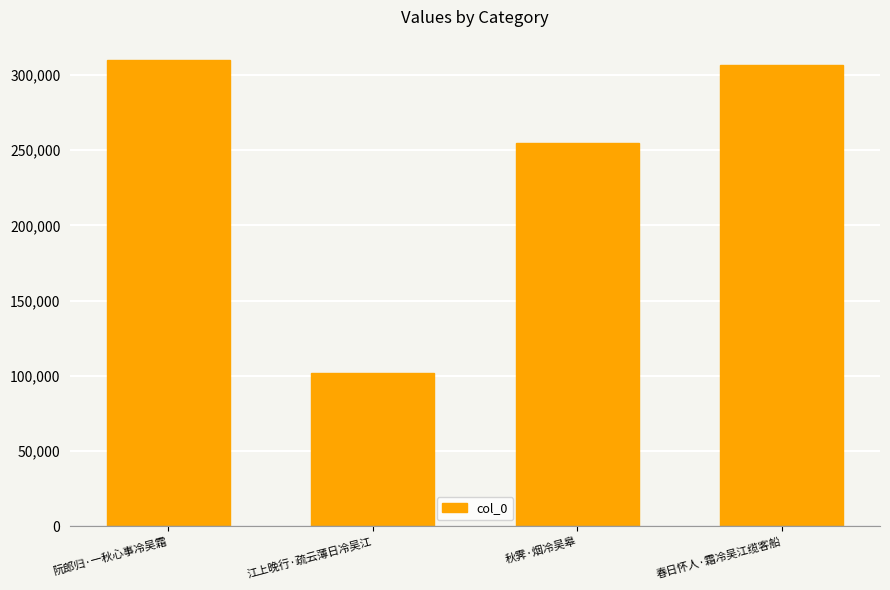

Which label corresponds to the largest value in the chart?

阮郎归·一秋心事冷吴霜